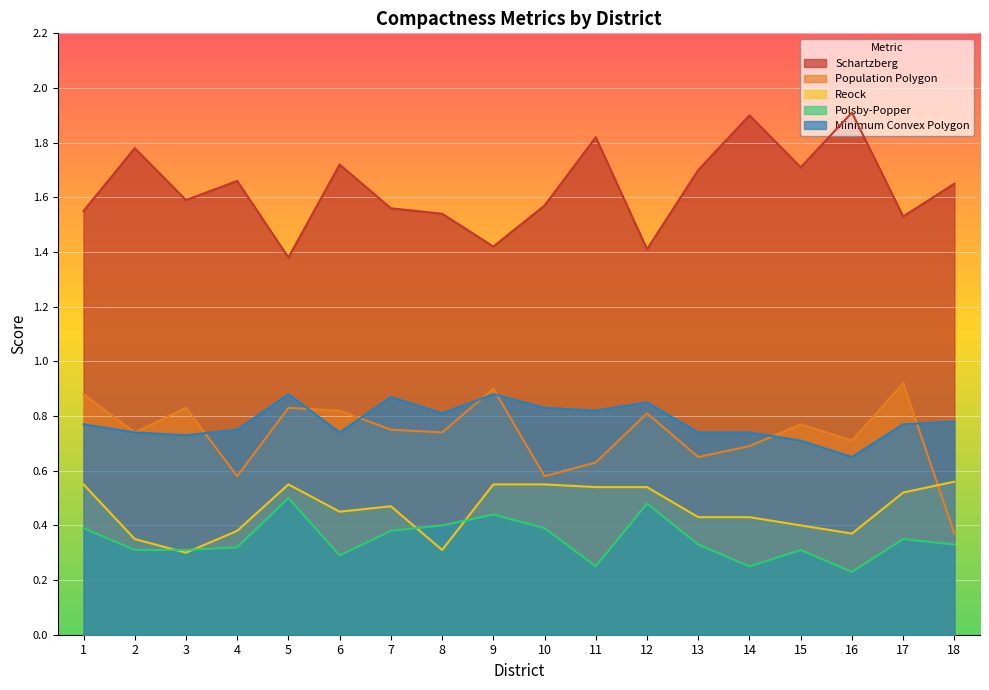

At which category is the sum across all series the highest?

9